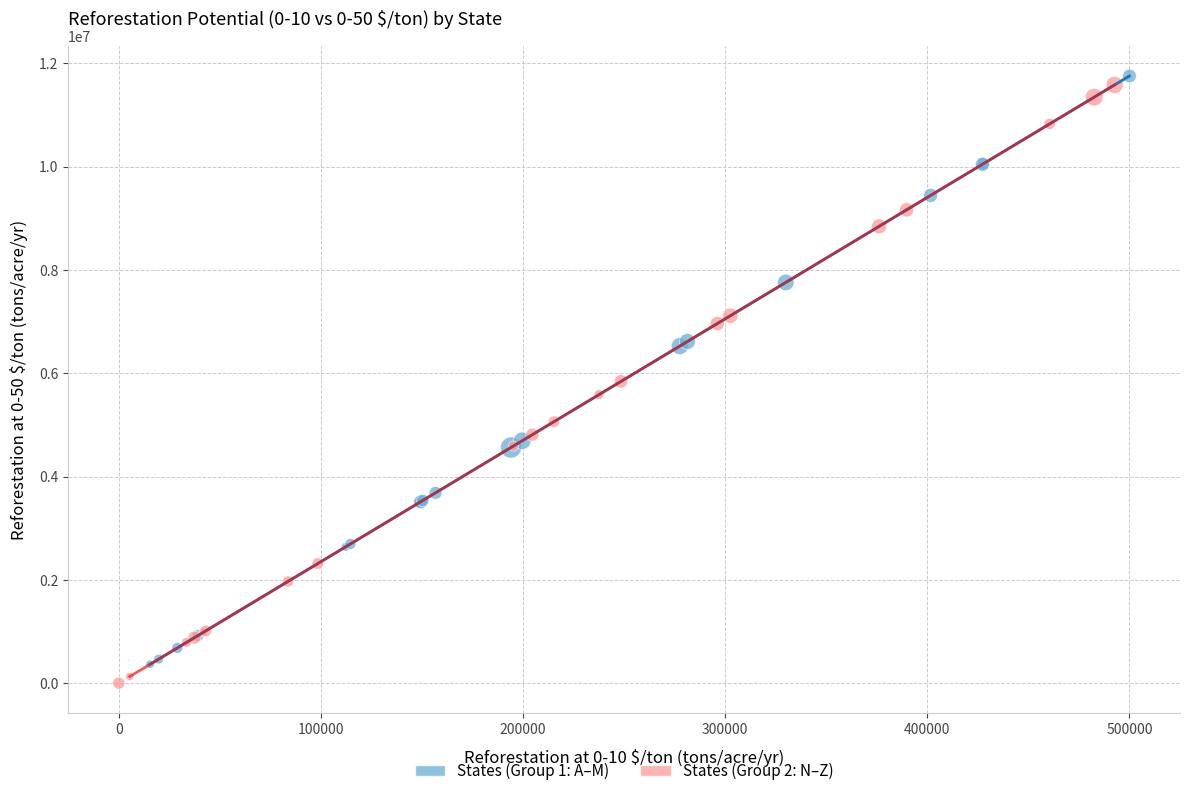

What are all the series names shown in the legend?

States (Group 1: A–M), States (Group 2: N–Z)